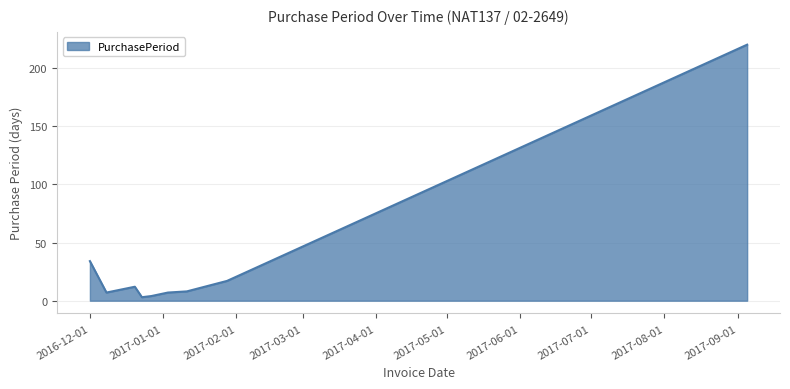

What is the difference between the maximum and minimum values?

217